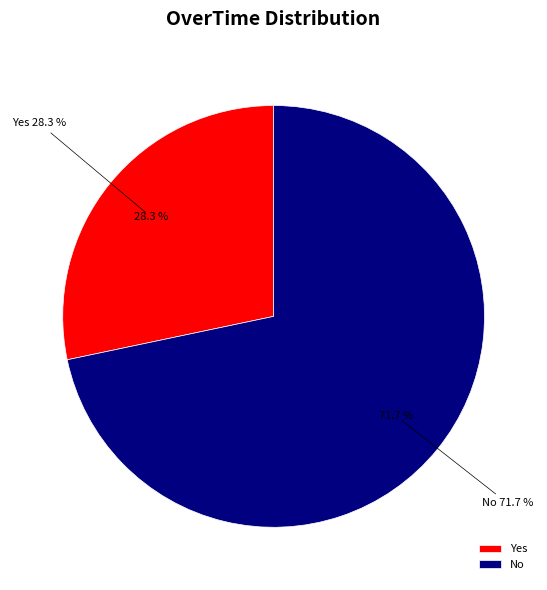

How many slices are in this pie chart?

2